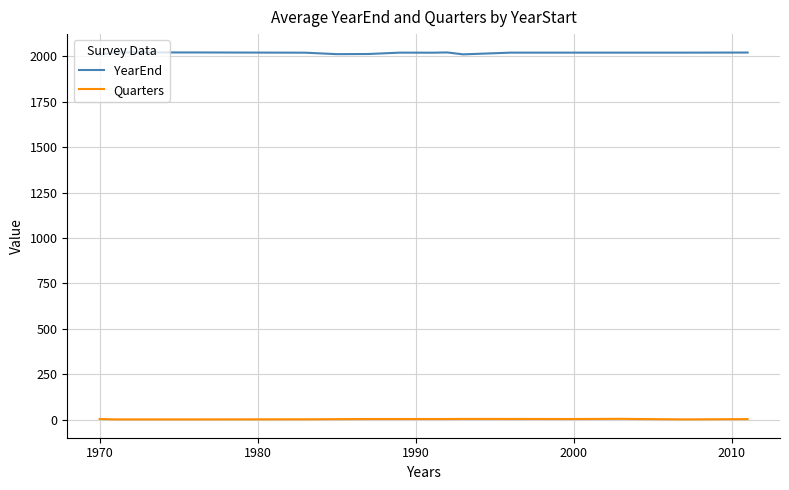

What is the maximum value shown in the chart?

2022.0